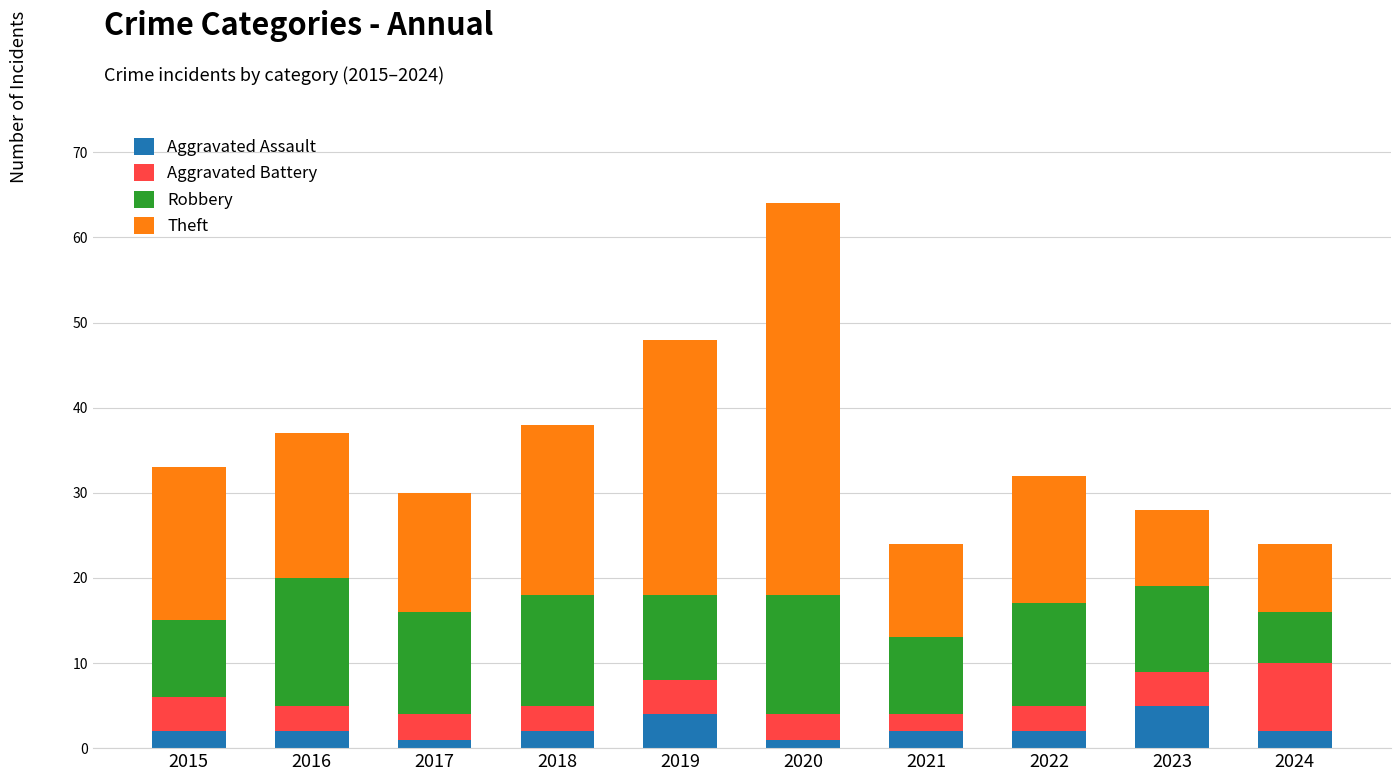

Are the bars grouped side by side (vs. stacked)?

No